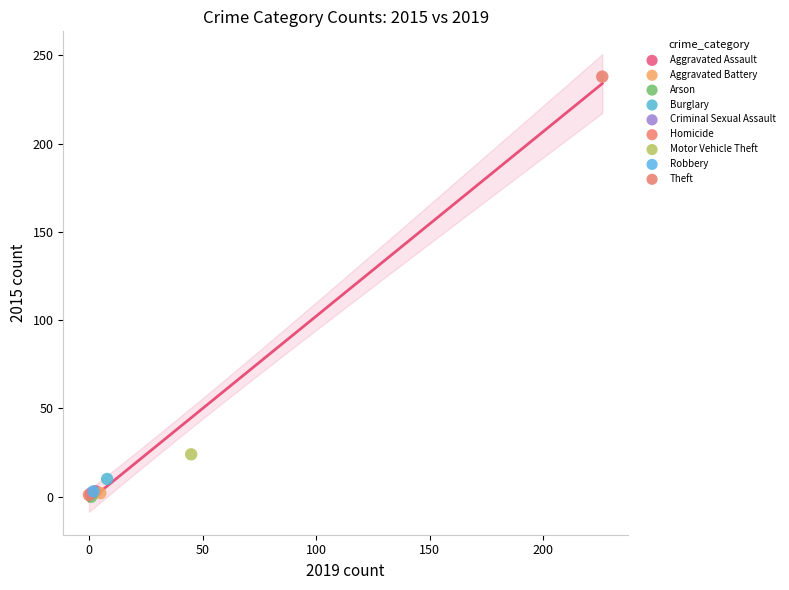

Which series contains the highest Y value?

Theft